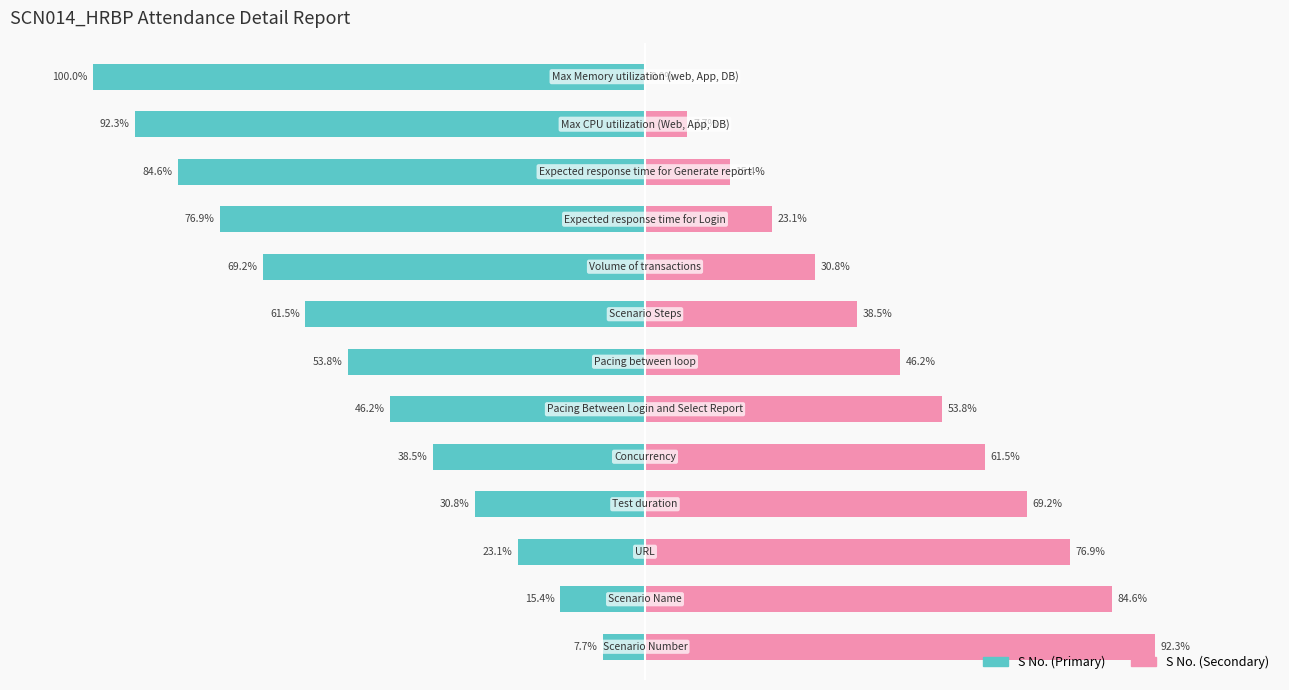

Are the bars horizontal?

Yes